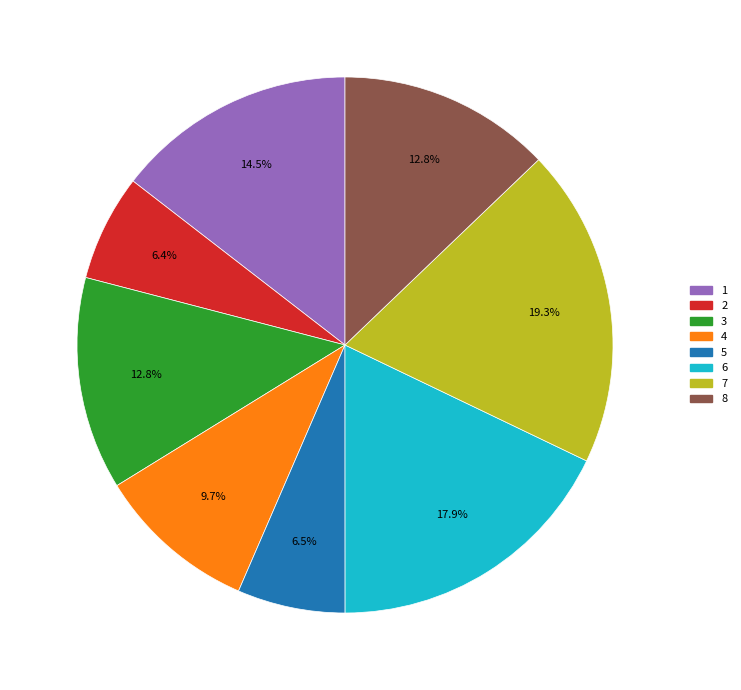

What percentage is NOT represented by 3?

87.2%